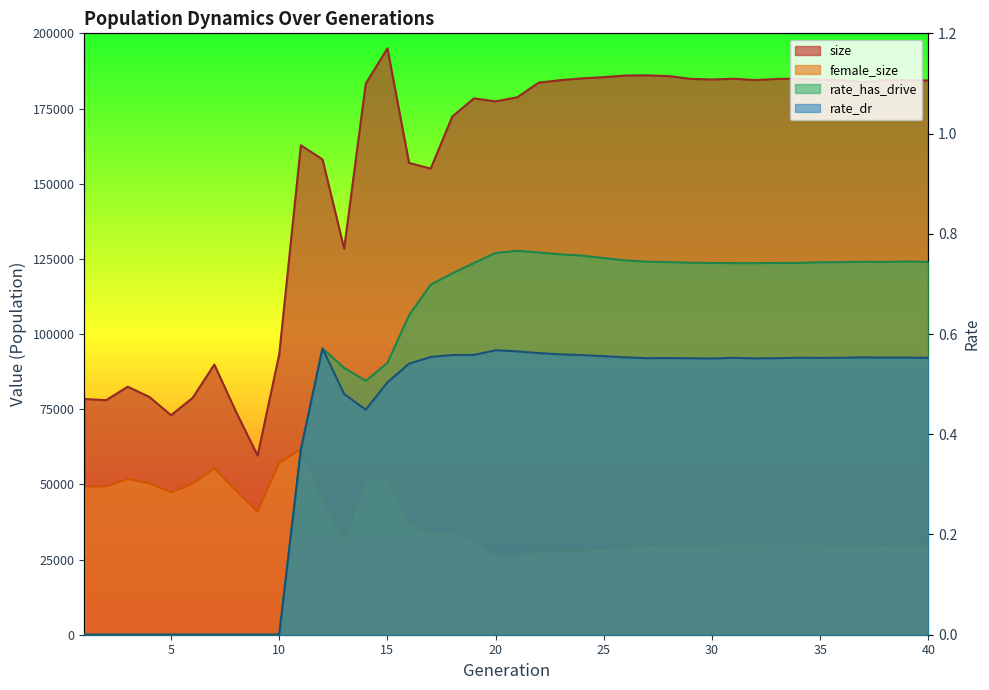

True or false: rate_dr and size intersect in this chart.

False